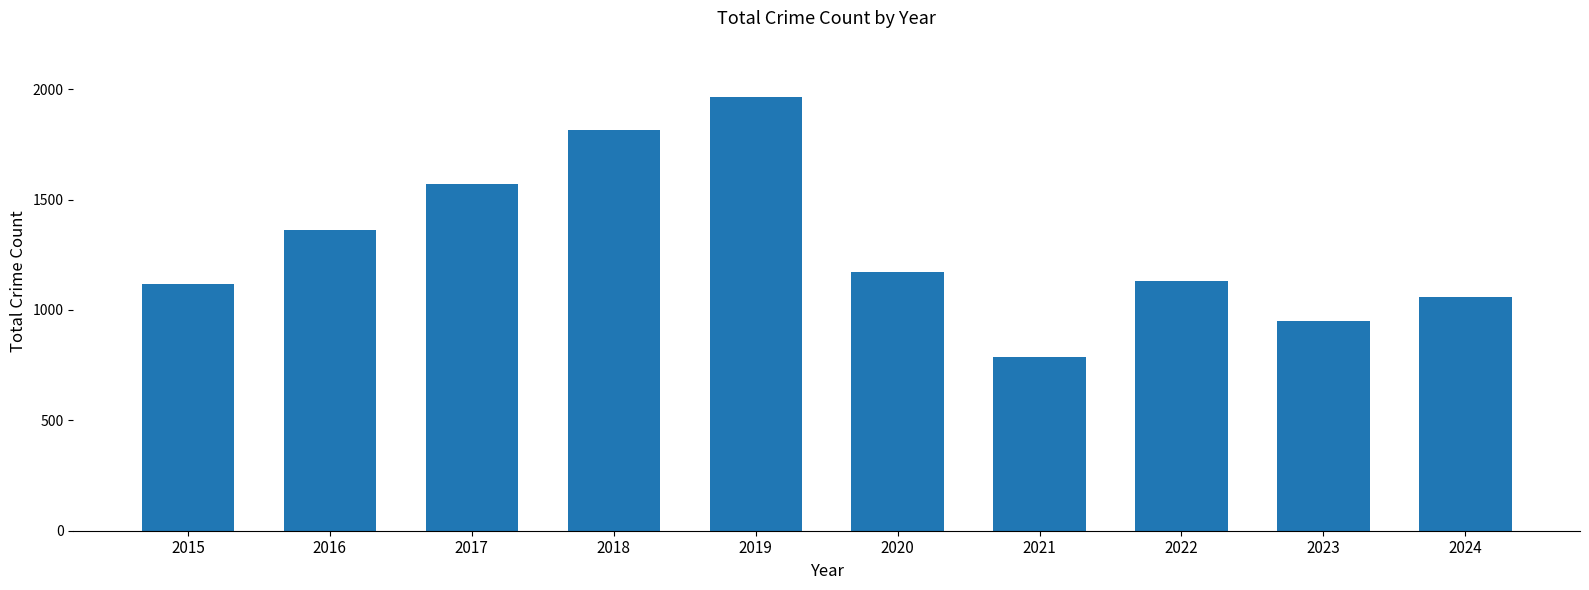

What is the difference between the values at 2016 and 2018?

451